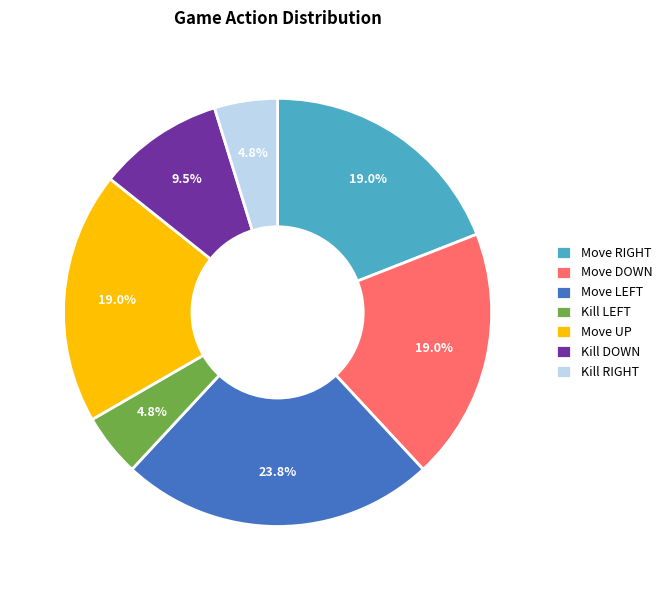

What is the largest slice in the pie chart?

Move LEFT